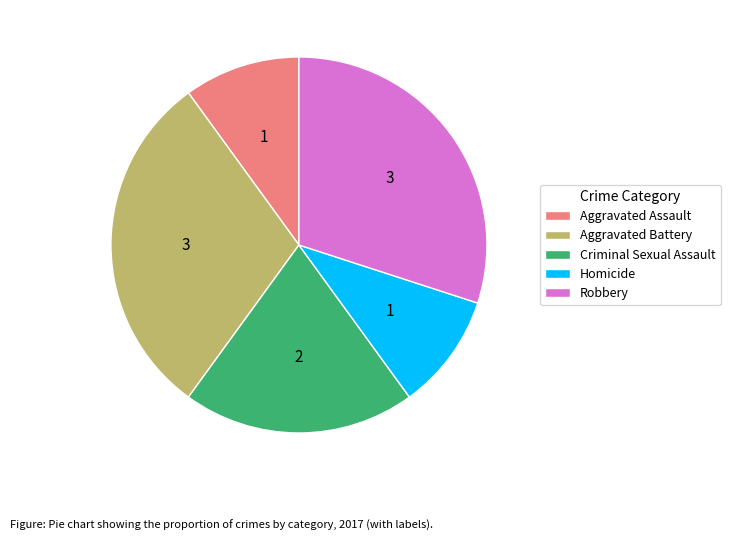

Combined, do Homicide and Criminal Sexual Assault account for over 50%?

No